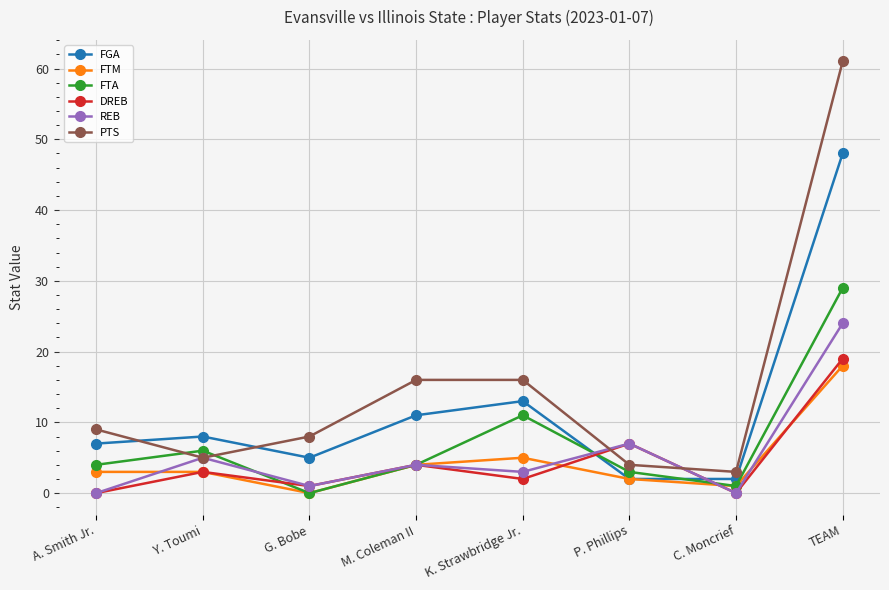

True or false: PTS and FTM cross at least once.

False